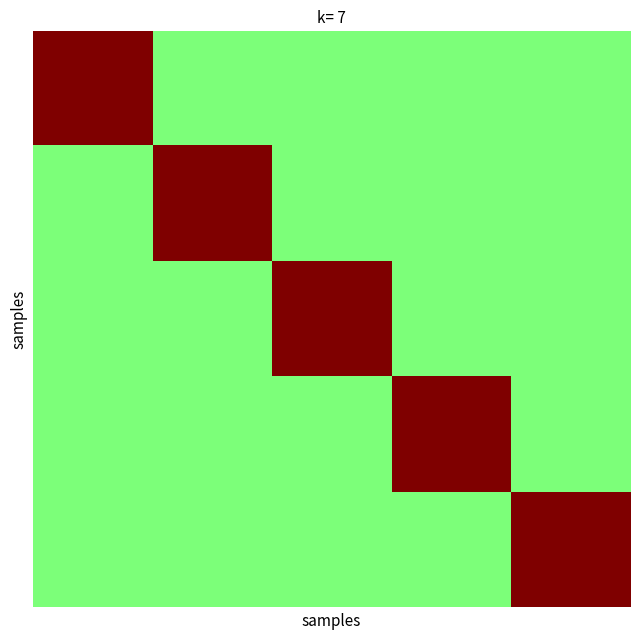

Reading right to left, extract all data points from this chart.

row_0: 0.5	0.5	0.5	0.5	0.5	0.5	0.5	0.5	0.5	0.5	0.5	0.5	0.5	0.5	0.5	0.5	1.0	1.0	1.0	1.0
row_1: 0.5	0.5	0.5	0.5	0.5	0.5	0.5	0.5	0.5	0.5	0.5	0.5	0.5	0.5	0.5	0.5	1.0	1.0	1.0	1.0
row_2: 0.5	0.5	0.5	0.5	0.5	0.5	0.5	0.5	0.5	0.5	0.5	0.5	0.5	0.5	0.5	0.5	1.0	1.0	1.0	1.0
row_3: 0.5	0.5	0.5	0.5	0.5	0.5	0.5	0.5	0.5	0.5	0.5	0.5	0.5	0.5	0.5	0.5	1.0	1.0	1.0	1.0
row_4: 0.5	0.5	0.5	0.5	0.5	0.5	0.5	0.5	0.5	0.5	0.5	0.5	1.0	1.0	1.0	1.0	0.5	0.5	0.5	0.5
row_5: 0.5	0.5	0.5	0.5	0.5	0.5	0.5	0.5	0.5	0.5	0.5	0.5	1.0	1.0	1.0	1.0	0.5	0.5	0.5	0.5
row_6: 0.5	0.5	0.5	0.5	0.5	0.5	0.5	0.5	0.5	0.5	0.5	0.5	1.0	1.0	1.0	1.0	0.5	0.5	0.5	0.5
row_7: 0.5	0.5	0.5	0.5	0.5	0.5	0.5	0.5	0.5	0.5	0.5	0.5	1.0	1.0	1.0	1.0	0.5	0.5	0.5	0.5
row_8: 0.5	0.5	0.5	0.5	0.5	0.5	0.5	0.5	1.0	1.0	1.0	1.0	0.5	0.5	0.5	0.5	0.5	0.5	0.5	0.5
row_9: 0.5	0.5	0.5	0.5	0.5	0.5	0.5	0.5	1.0	1.0	1.0	1.0	0.5	0.5	0.5	0.5	0.5	0.5	0.5	0.5
row_10: 0.5	0.5	0.5	0.5	0.5	0.5	0.5	0.5	1.0	1.0	1.0	1.0	0.5	0.5	0.5	0.5	0.5	0.5	0.5	0.5
row_11: 0.5	0.5	0.5	0.5	0.5	0.5	0.5	0.5	1.0	1.0	1.0	1.0	0.5	0.5	0.5	0.5	0.5	0.5	0.5	0.5
row_12: 0.5	0.5	0.5	0.5	1.0	1.0	1.0	1.0	0.5	0.5	0.5	0.5	0.5	0.5	0.5	0.5	0.5	0.5	0.5	0.5
row_13: 0.5	0.5	0.5	0.5	1.0	1.0	1.0	1.0	0.5	0.5	0.5	0.5	0.5	0.5	0.5	0.5	0.5	0.5	0.5	0.5
row_14: 0.5	0.5	0.5	0.5	1.0	1.0	1.0	1.0	0.5	0.5	0.5	0.5	0.5	0.5	0.5	0.5	0.5	0.5	0.5	0.5
row_15: 0.5	0.5	0.5	0.5	1.0	1.0	1.0	1.0	0.5	0.5	0.5	0.5	0.5	0.5	0.5	0.5	0.5	0.5	0.5	0.5
row_16: 1.0	1.0	1.0	1.0	0.5	0.5	0.5	0.5	0.5	0.5	0.5	0.5	0.5	0.5	0.5	0.5	0.5	0.5	0.5	0.5
row_17: 1.0	1.0	1.0	1.0	0.5	0.5	0.5	0.5	0.5	0.5	0.5	0.5	0.5	0.5	0.5	0.5	0.5	0.5	0.5	0.5
row_18: 1.0	1.0	1.0	1.0	0.5	0.5	0.5	0.5	0.5	0.5	0.5	0.5	0.5	0.5	0.5	0.5	0.5	0.5	0.5	0.5
row_19: 1.0	1.0	1.0	1.0	0.5	0.5	0.5	0.5	0.5	0.5	0.5	0.5	0.5	0.5	0.5	0.5	0.5	0.5	0.5	0.5